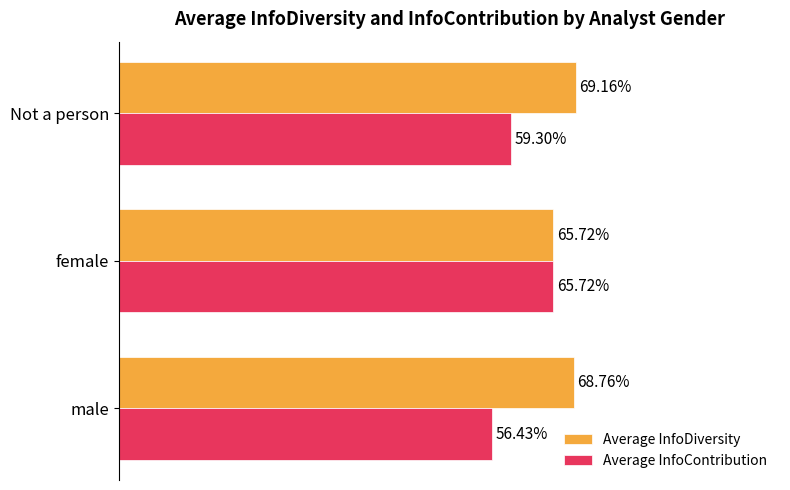

What is the value of the Average InfoContribution bar at the 2nd from the left?

0.7